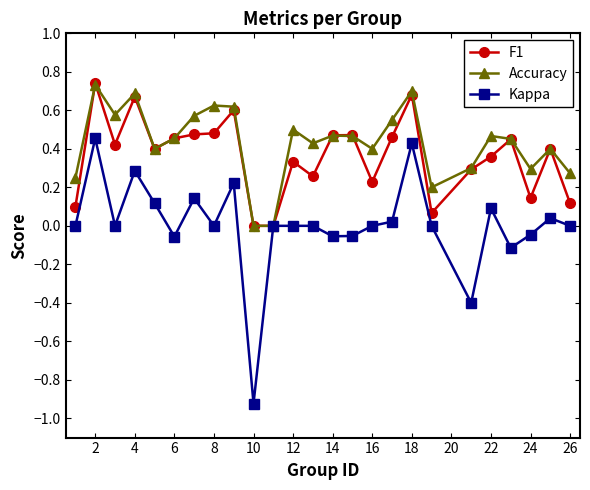

True or false: F1 has more than 1 interior local peaks.

True